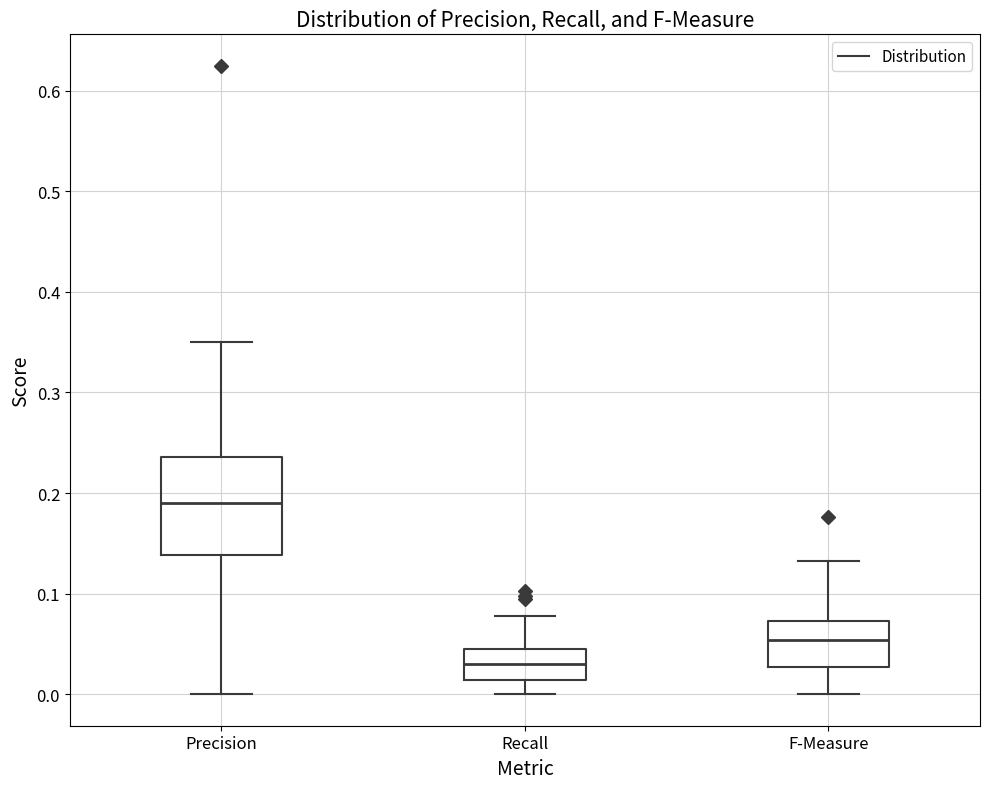

Reading left to right, read every box against the y-axis: the position of its median line, the range the box covers, and the ends of its whiskers. The values are not printed on the chart, so give them approximately, as read against the axis.

Precision: median 0.19, box 0.14 to 0.24, whiskers 0.00 to 0.35
Recall: median 0.03, box 0.01 to 0.05, whiskers 0.00 to 0.08
F-Measure: median 0.05, box 0.03 to 0.07, whiskers 0.00 to 0.13